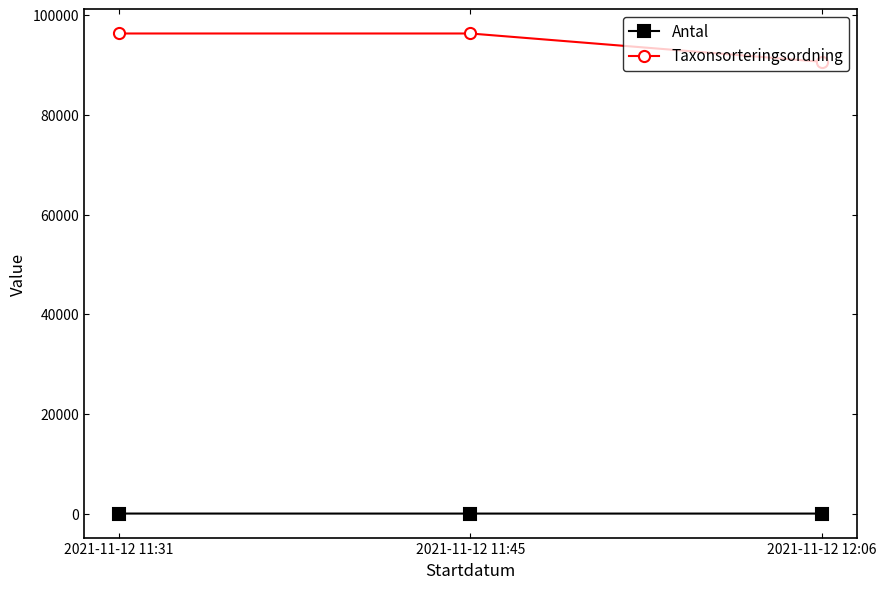

Is the value of Taxonsorteringsordning at 2021-11-12 11:31 greater than the value of Antal at 2021-11-12 11:31?

Yes